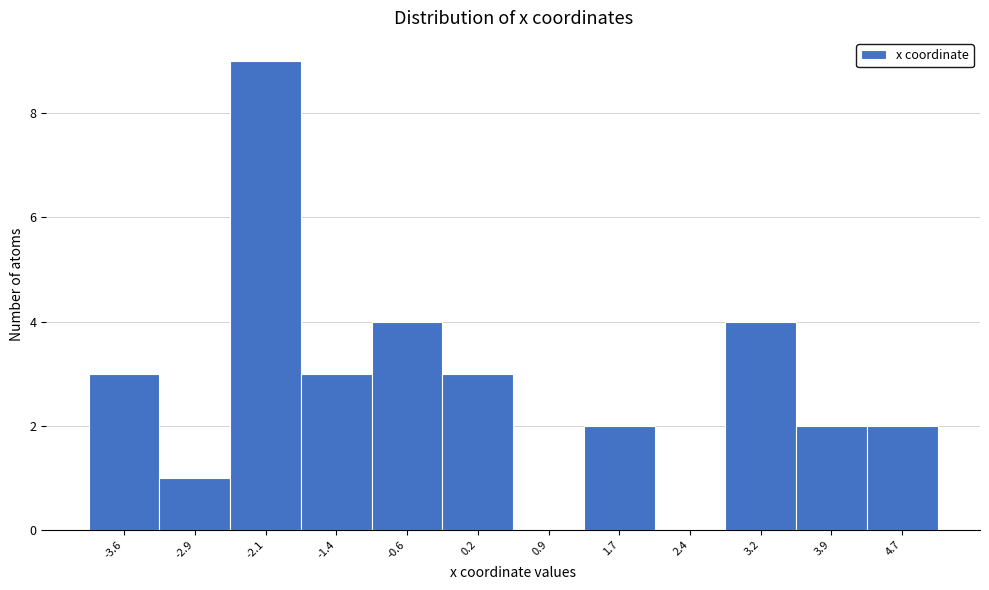

Reading left to right, transcribe this chart: for each bar, give the range it covers on the x-axis and its height. Neither the bar edges nor the heights are printed on the chart, so give them approximately, as read against the axes.

-4.0 to -3.3: 3
-3.3 to -2.5: 1
-2.5 to -1.7: 9
-1.7 to -1.0: 3
-1.0 to -0.2: 4
-0.2 to 0.5: 3
0.5 to 1.3: 0
1.3 to 2.0: 2
2.0 to 2.8: 0
2.8 to 3.6: 4
3.6 to 4.3: 2
4.3 to 5.1: 2